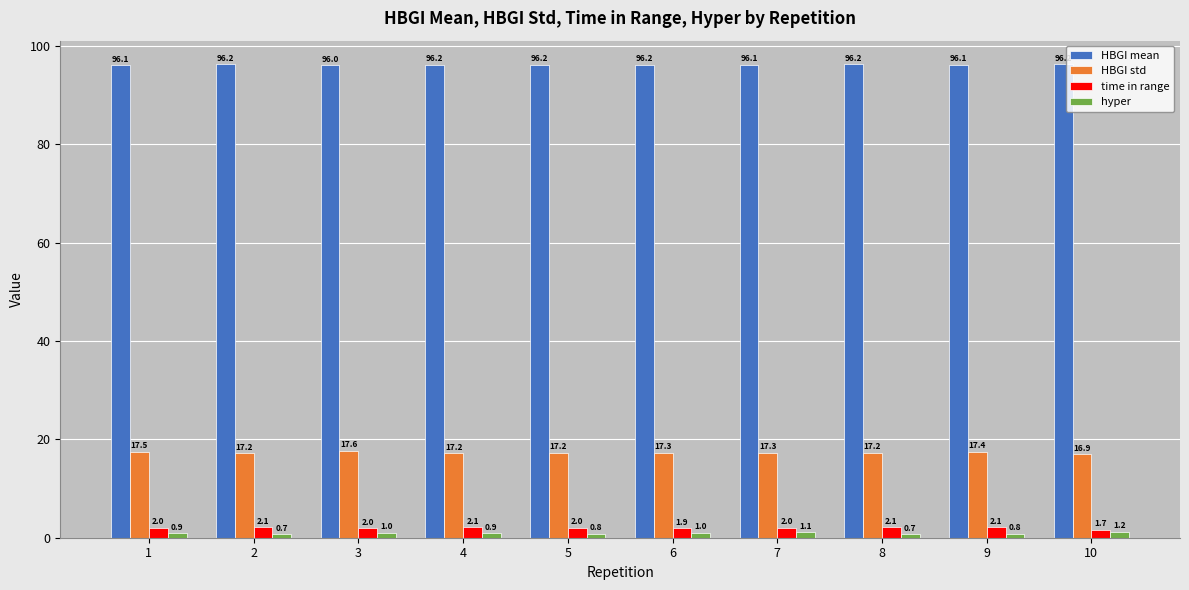

What is the highest value of the HBGI std series?

17.6